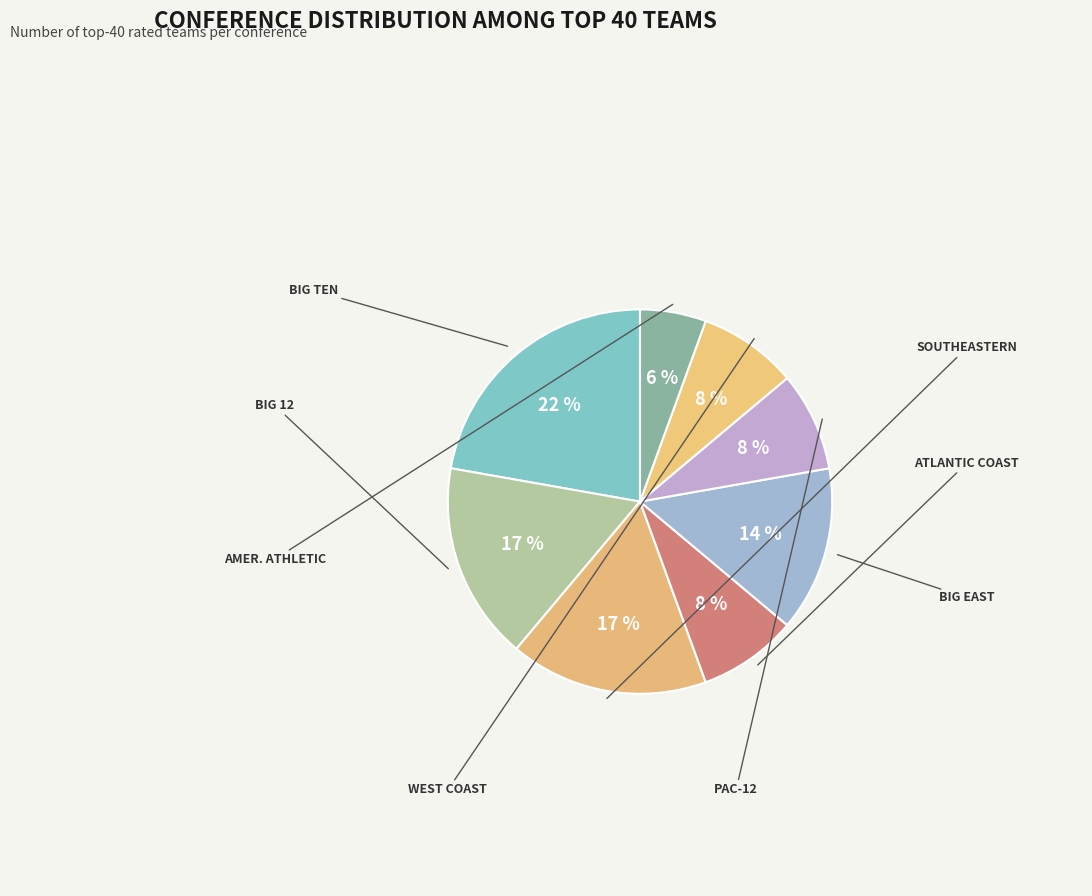

Combined, what portion of the pie is BIG EAST and BIG TEN?

36.1%